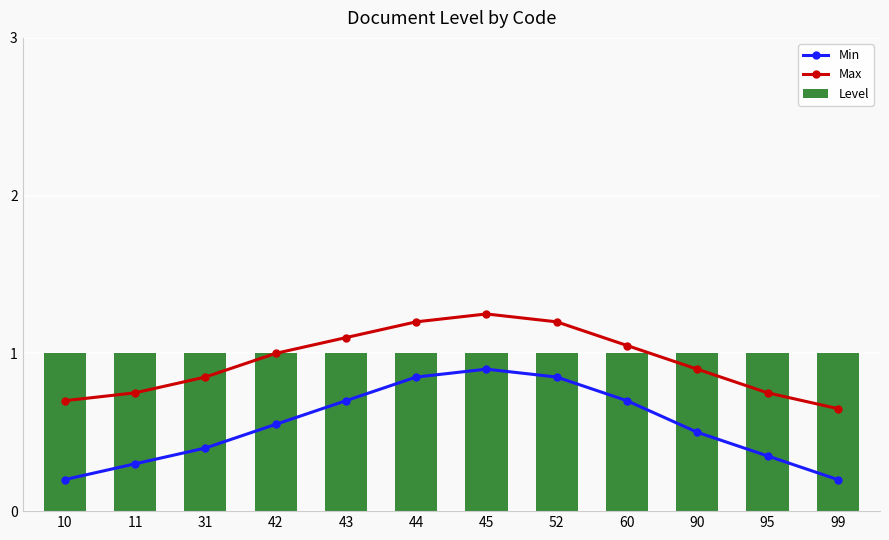

What is the sum of the Level values at 60 and 44?

2.0